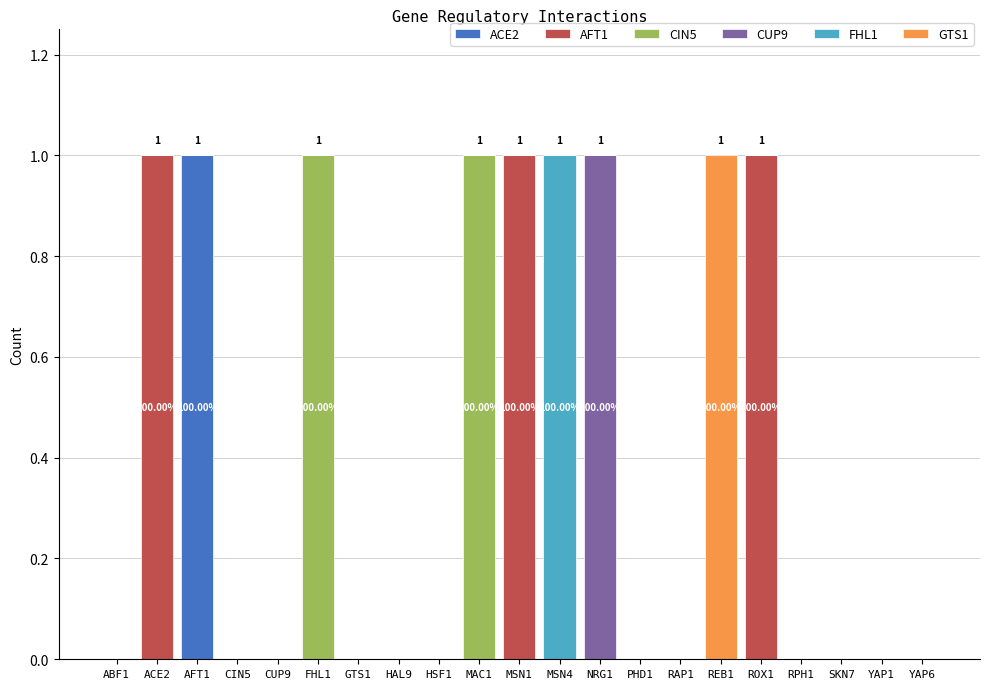

Which has a higher value, PHD1 or CUP9?

PHD1